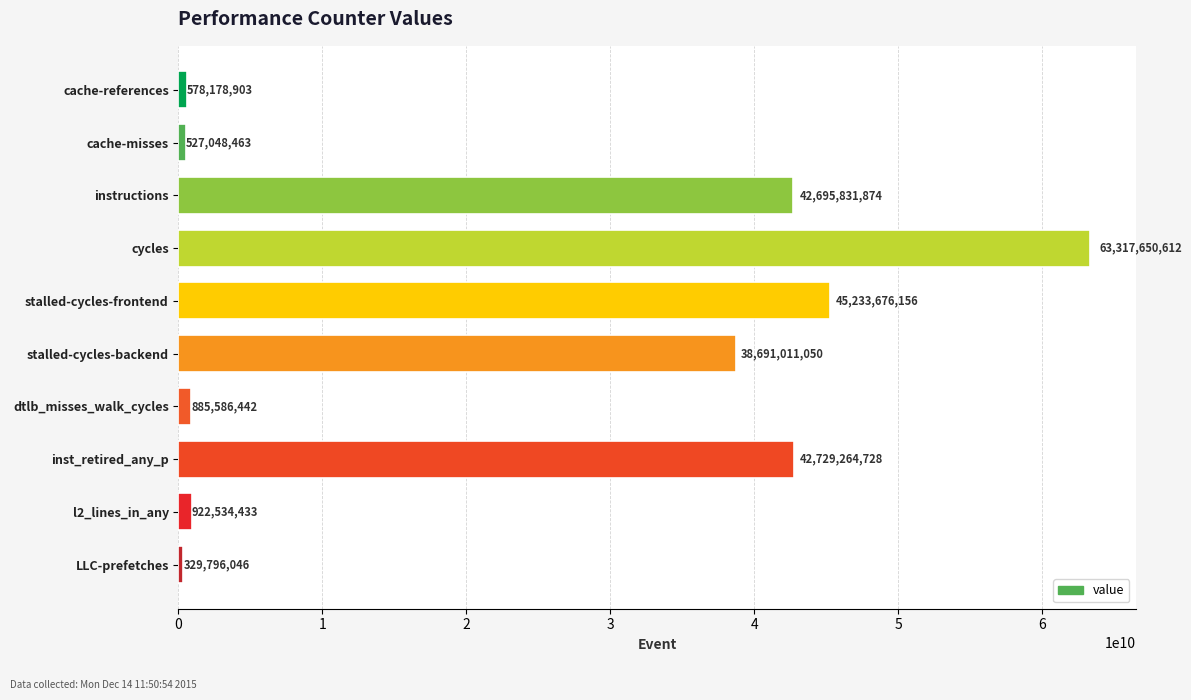

Which has a higher value, cache-references or instructions?

instructions